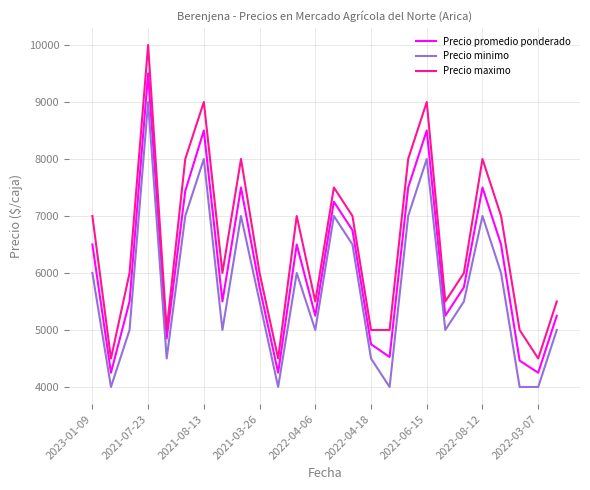

What is the difference between the maximum and minimum values in the Precio promedio ponderado series?

5250